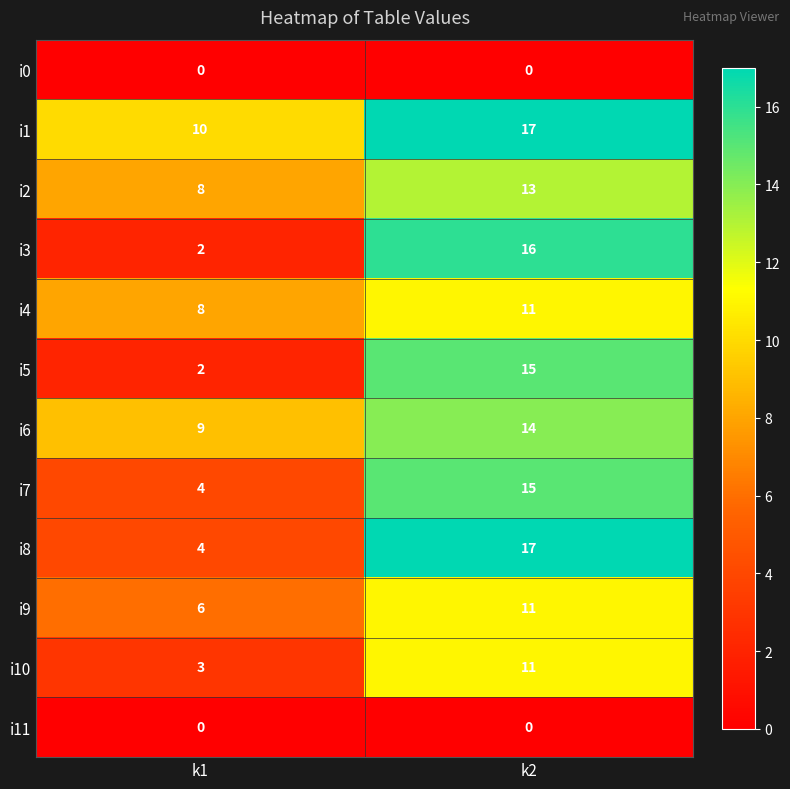

How many data points does each series have?

2